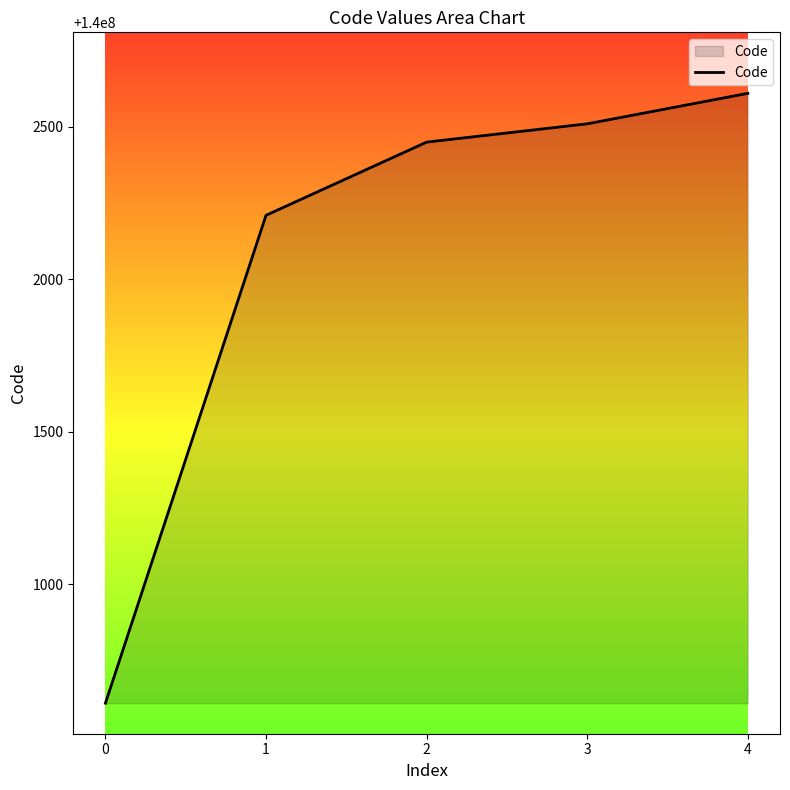

What is the change in value from 2 to 3?

+60